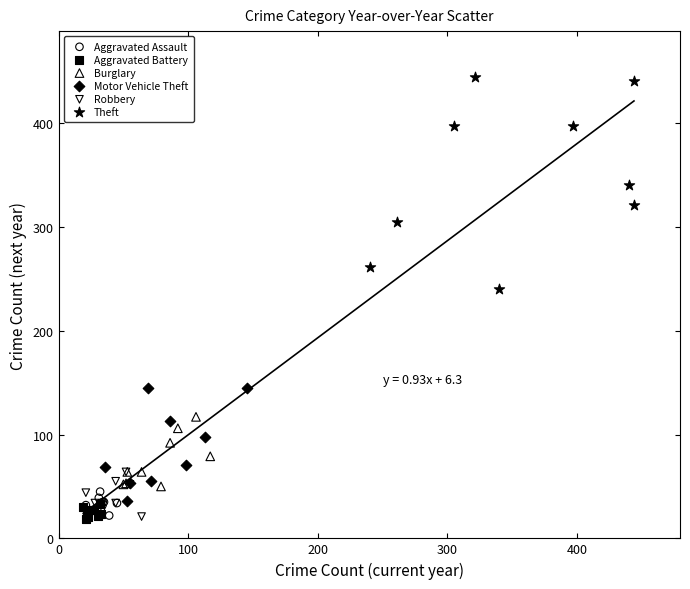

What are all the series names shown in the legend?

Aggravated Assault, Aggravated Battery, Burglary, Motor Vehicle Theft, Robbery, Theft